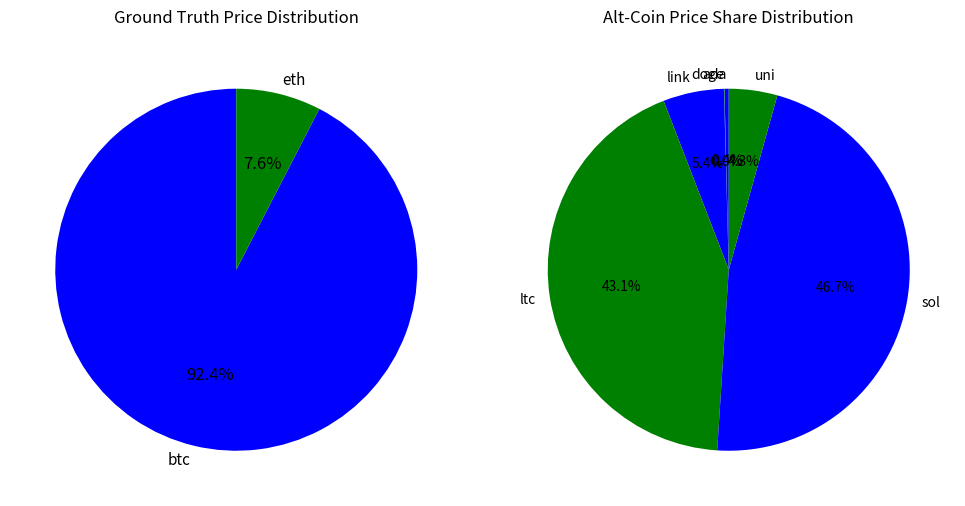

How many slices are in this pie chart?

8